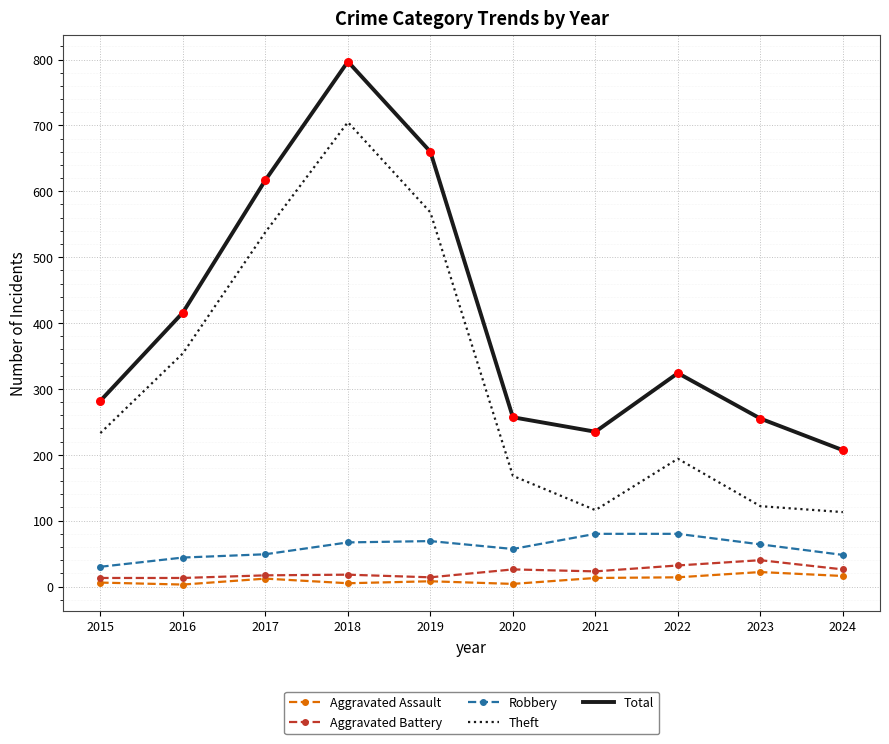

Which series has the largest total across all categories?

Total